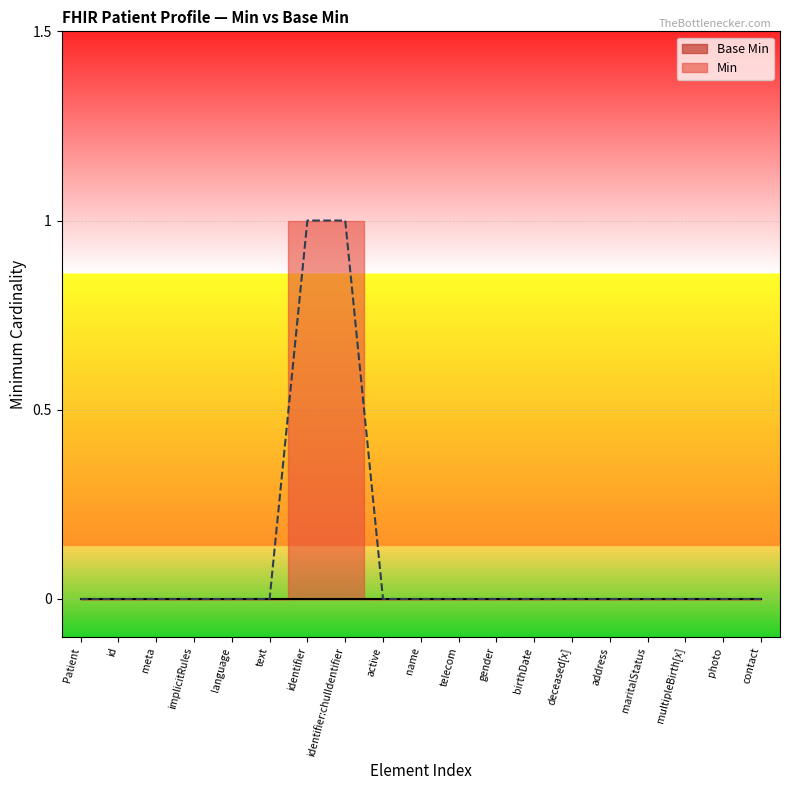

How many lines are shown in the chart?

1